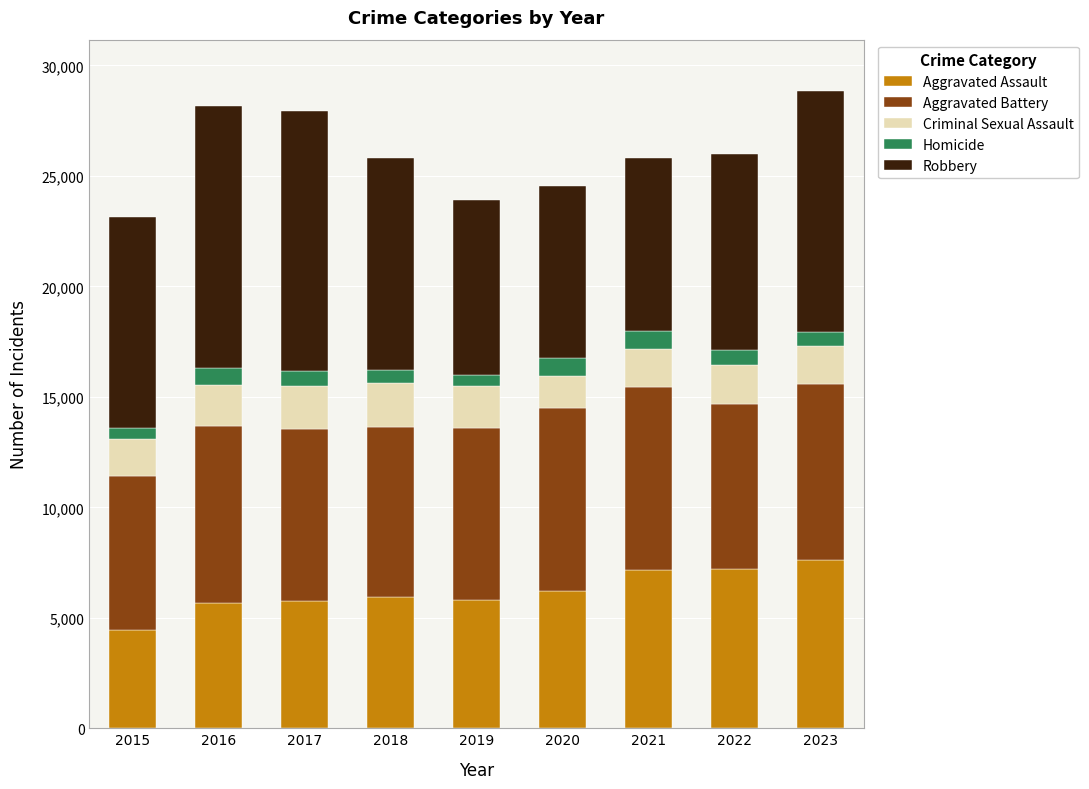

What is the lowest value of the Aggravated Assault series?

4450